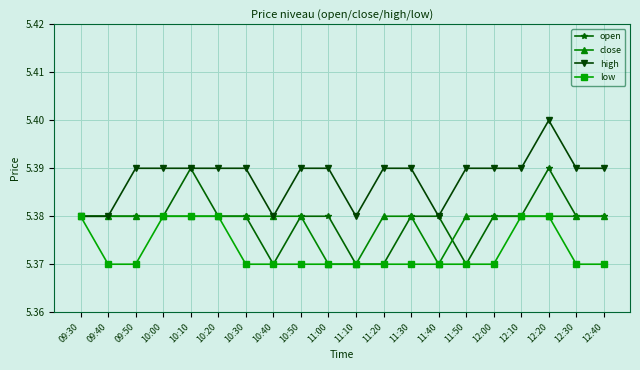

True or false: high has a value of 5.4 at 12:30.

True